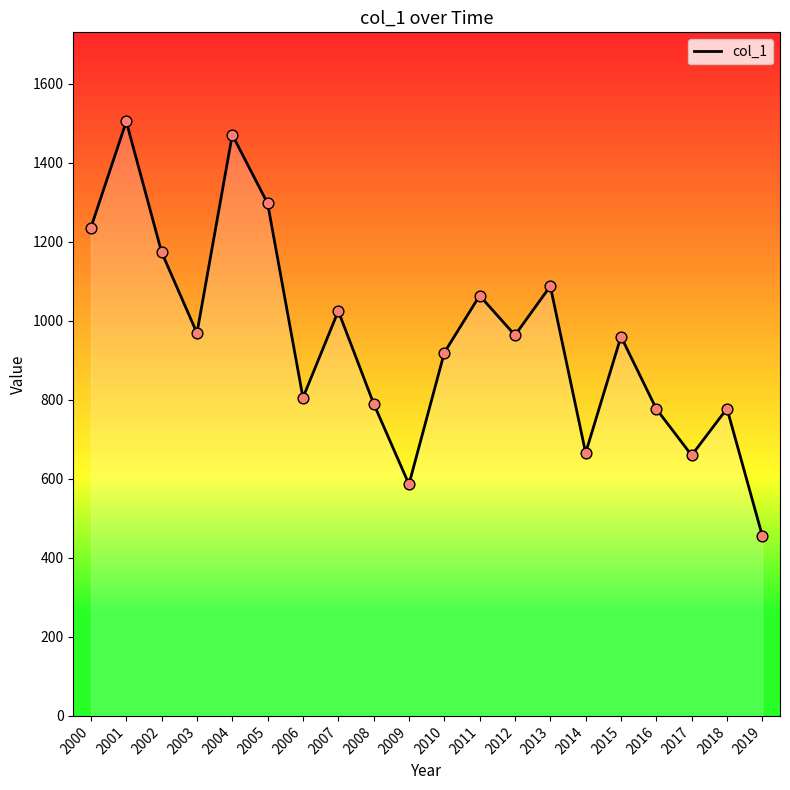

What is the change in value from 2006 to 2013?

+282.3